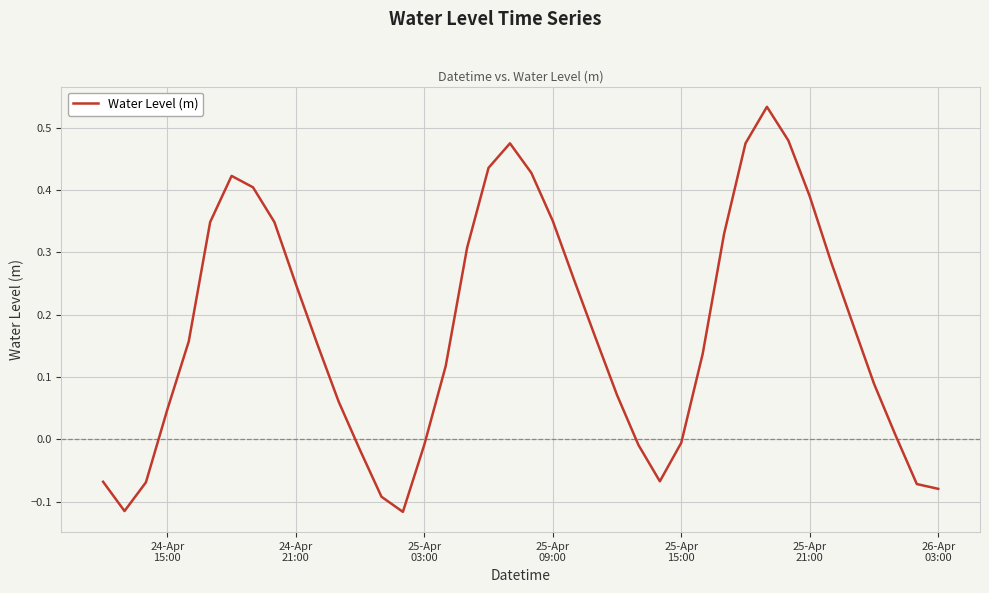

Does the chart display data point markers on the line(s)?

No